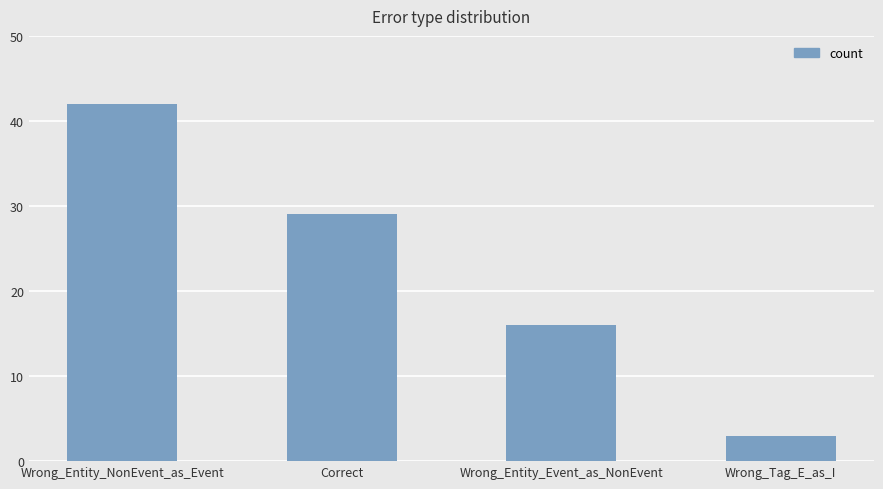

What is the approximate value at Wrong_Entity_Event_as_NonEvent, to the nearest 10?

20